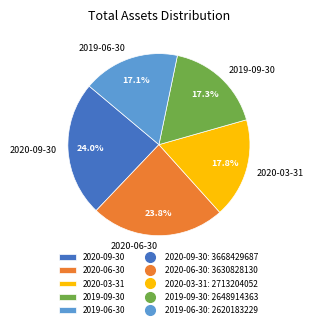

How many segments does this pie chart have?

5